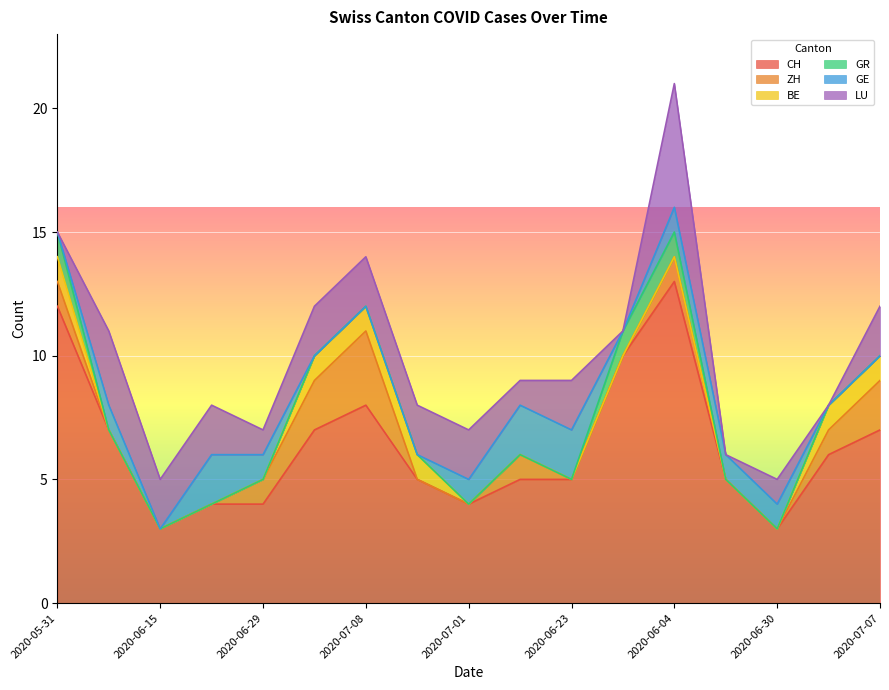

What is the minimum value for CH?

3